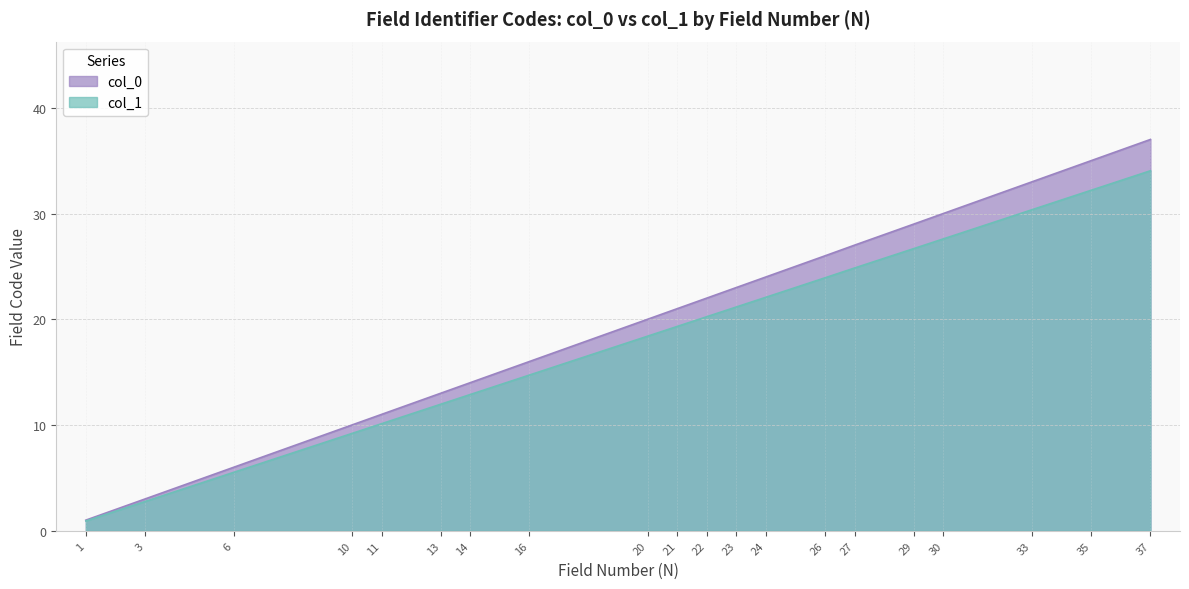

Reading left to right, list all the values displayed in this chart.

col_0: 1=1.0	3=3.0	6=6.0	10=10.0	11=11.0	13=13.0	14=14.0	16=16.0	20=20.0	21=21.0	22=22.0	23=23.0	24=24.0	26=26.0	27=27.0	29=29.0	30=30.0	33=33.0	35=35.0	37=37.0
col_1: 1=0.9	3=2.8	6=5.5	10=9.2	11=10.1	13=12.0	14=12.9	16=14.7	20=18.4	21=19.3	22=20.2	23=21.2	24=22.1	26=23.9	27=24.9	29=26.7	30=27.6	33=30.4	35=32.2	37=34.0